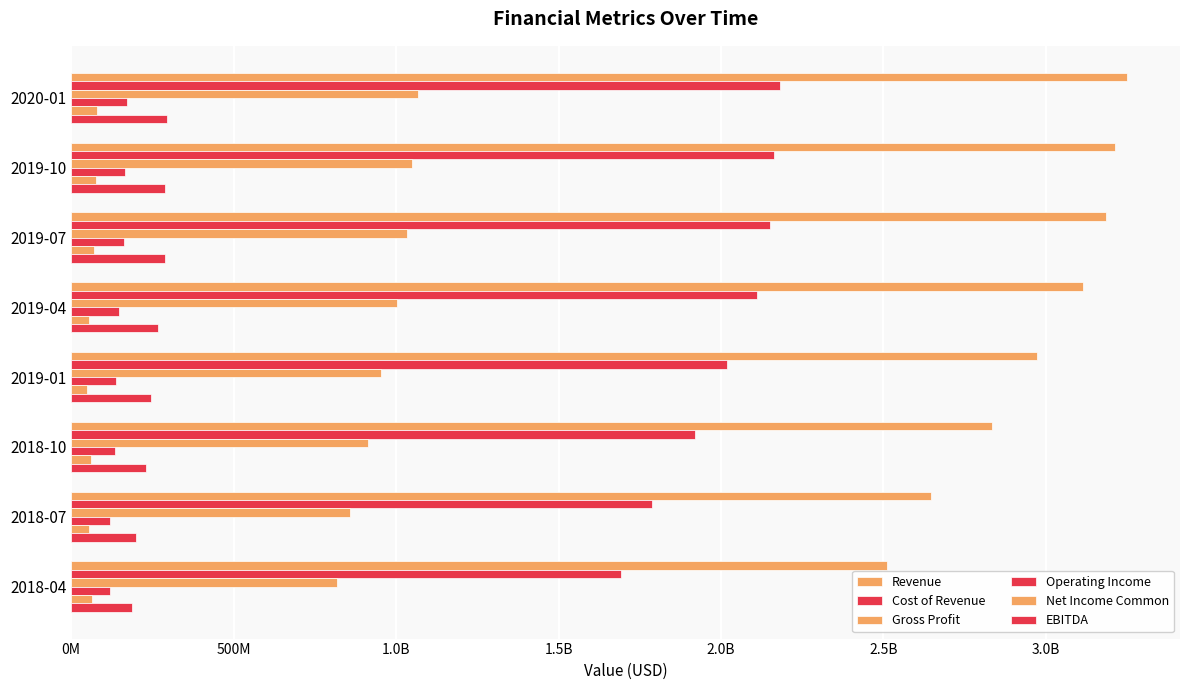

At how many categories does at least one series exceed 485643620?

8